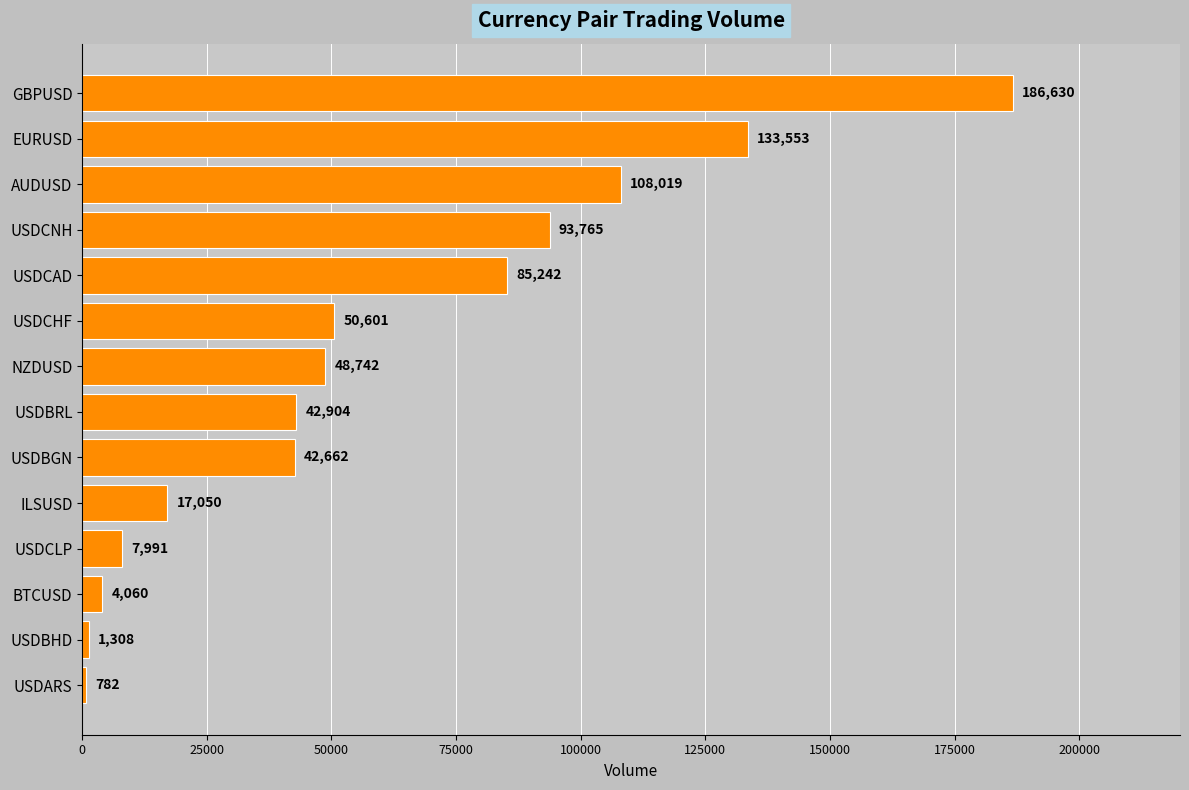

Which has a higher value, NZDUSD or GBPUSD?

GBPUSD